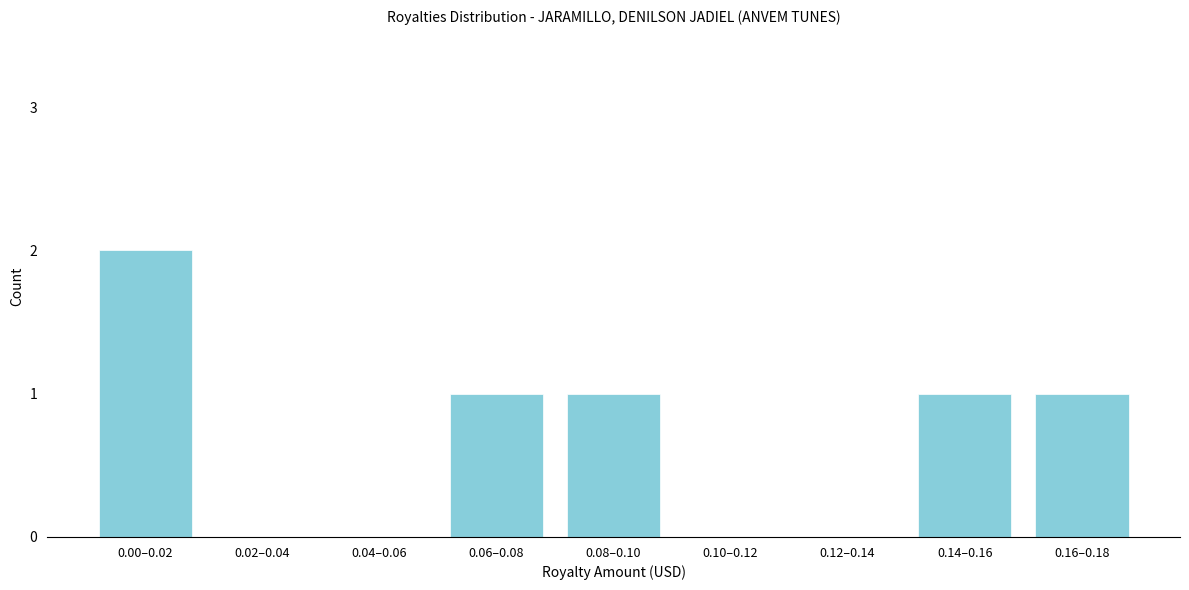

Reading left to right, list all the values displayed in this chart.

0.00–0.02=2	0.02–0.04=0	0.04–0.06=0	0.06–0.08=1	0.08–0.10=1	0.10–0.12=0	0.12–0.14=0	0.14–0.16=1	0.16–0.18=1